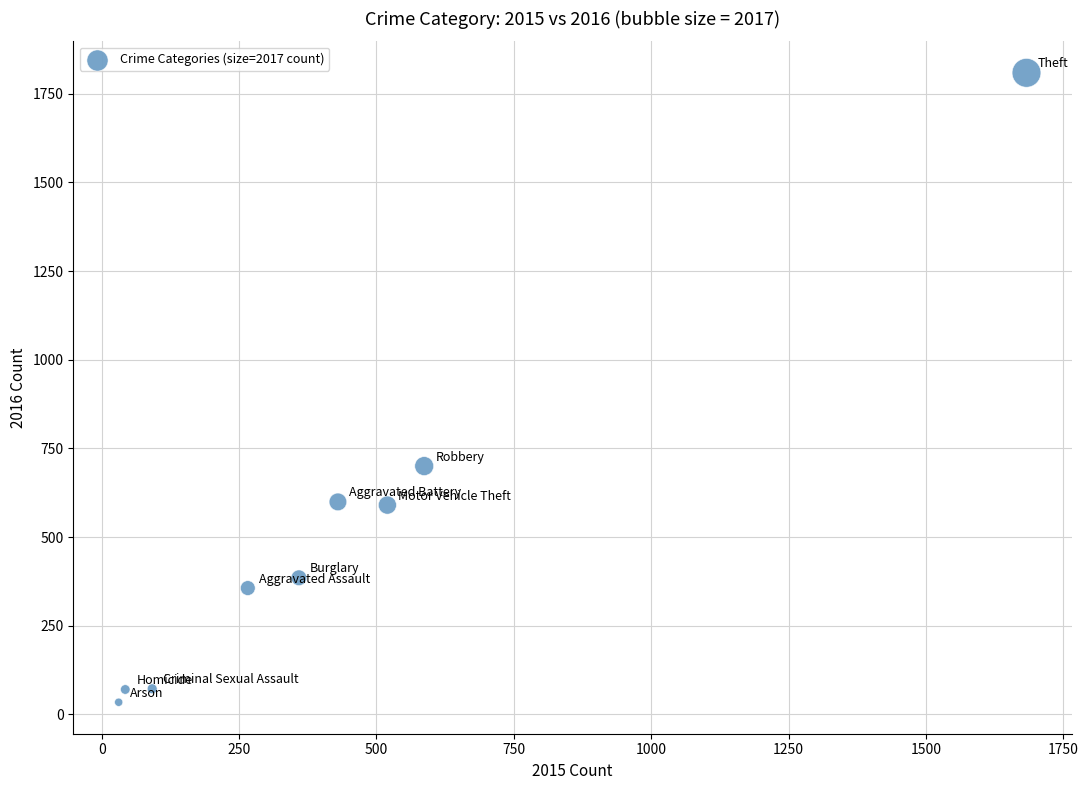

What is the range of X values (max minus min)?

1652